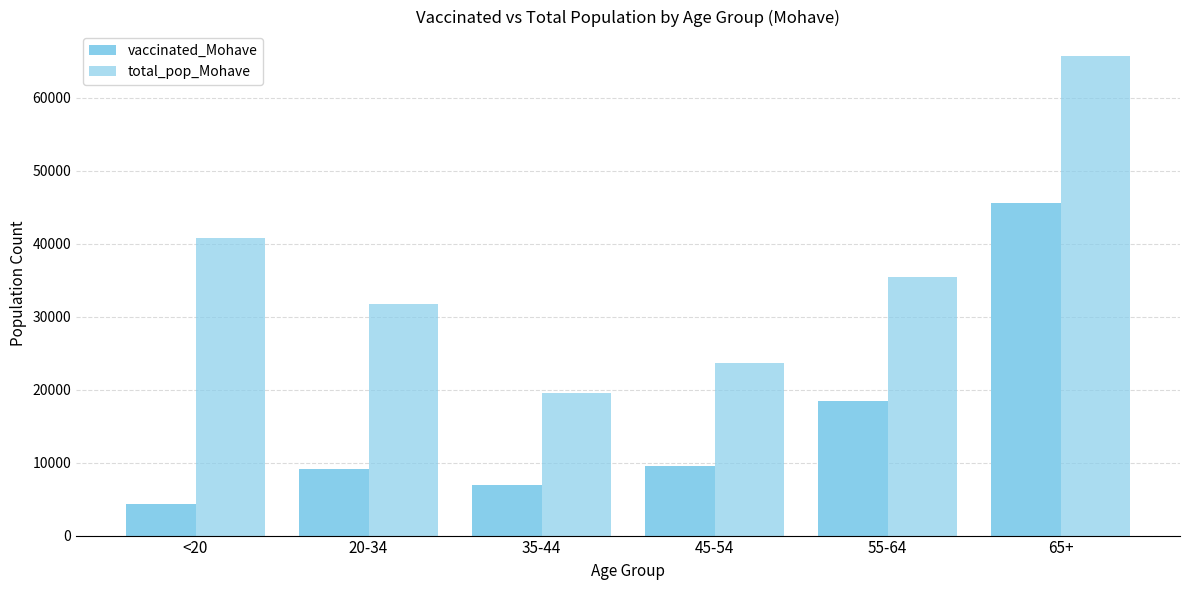

Reading left to right, extract all data points from this chart.

vaccinated_Mohave: <20=4273	20-34=9171	35-44=6981	45-54=9492	55-64=18407	65+=45605
total_pop_Mohave: <20=40777	20-34=31783	35-44=19550	45-54=23629	55-64=35466	65+=65780